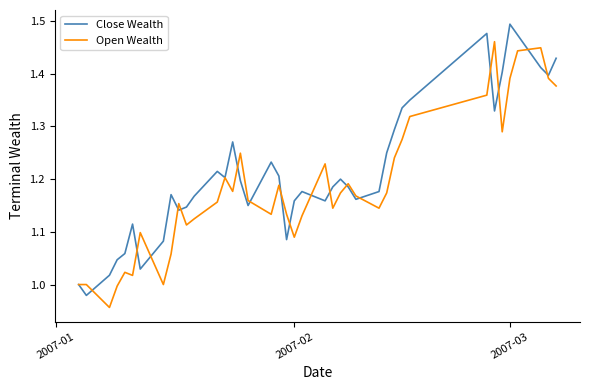

What is the difference between the second highest and minimum values in the Open Wealth series?

0.5